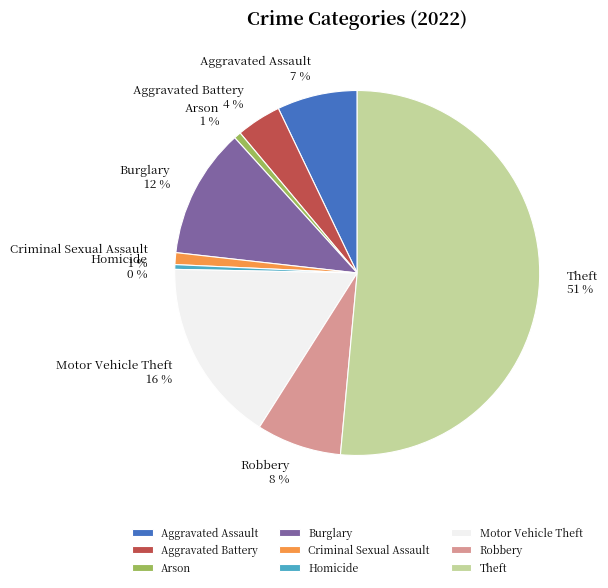

To the nearest percent, what portion does Criminal Sexual Assault represent?

1%